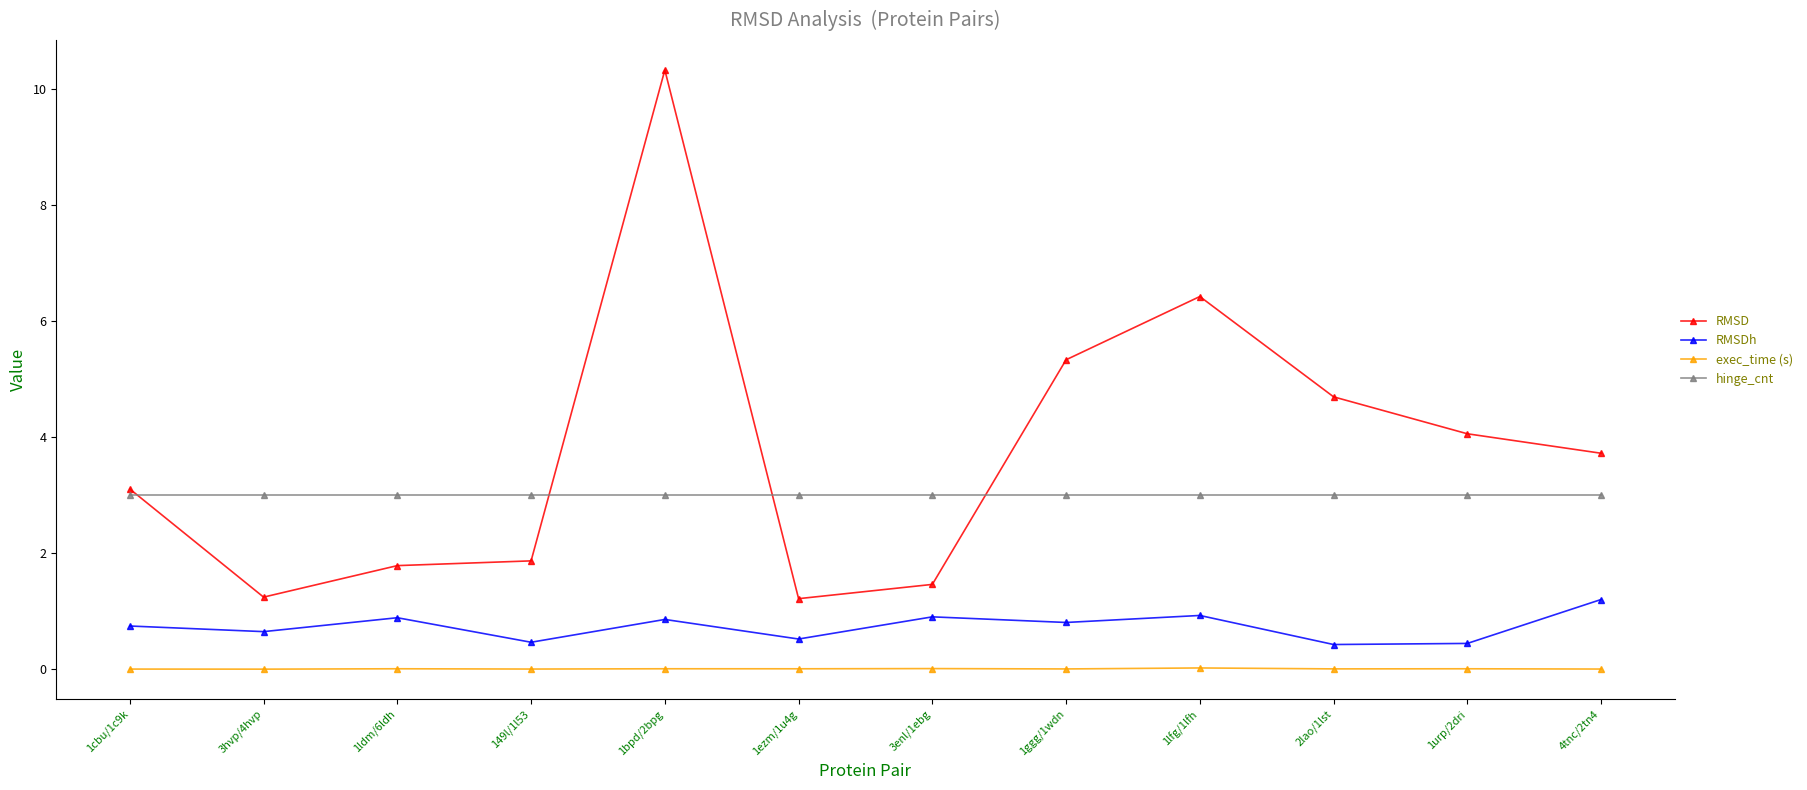

List the series in order of their peak value, lowest first.

exec_time (s), RMSDh, hinge_cnt, RMSD